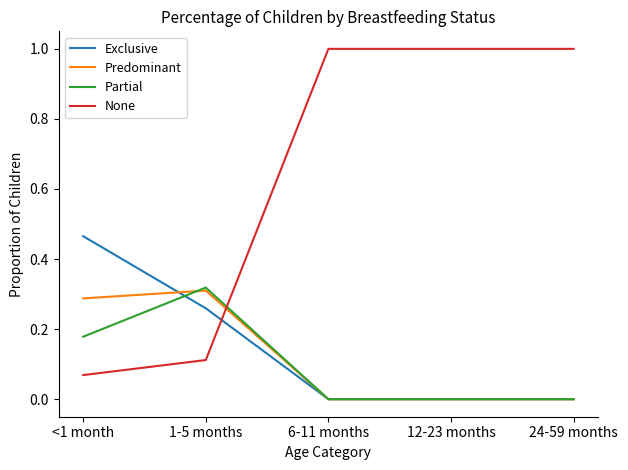

What is the maximum value shown in the chart?

1.0